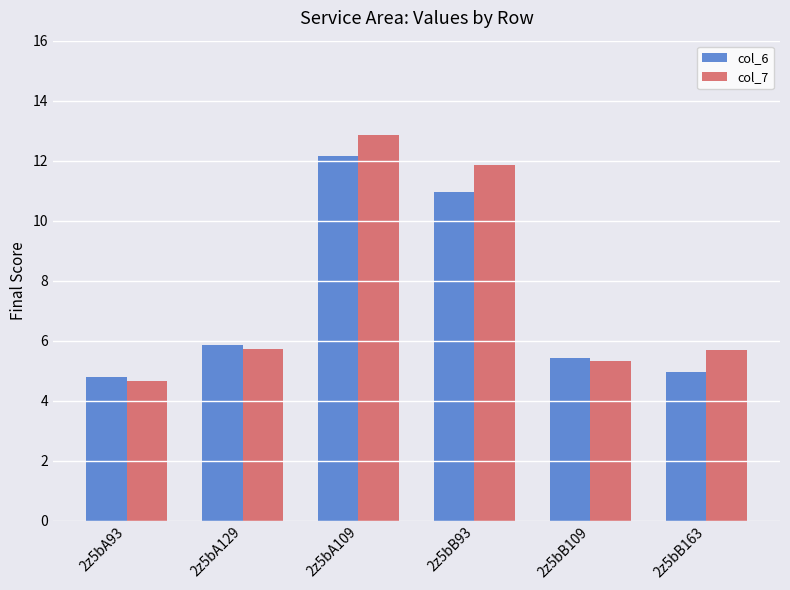

What is the label of the 1st bar from the left?

2z5bA93